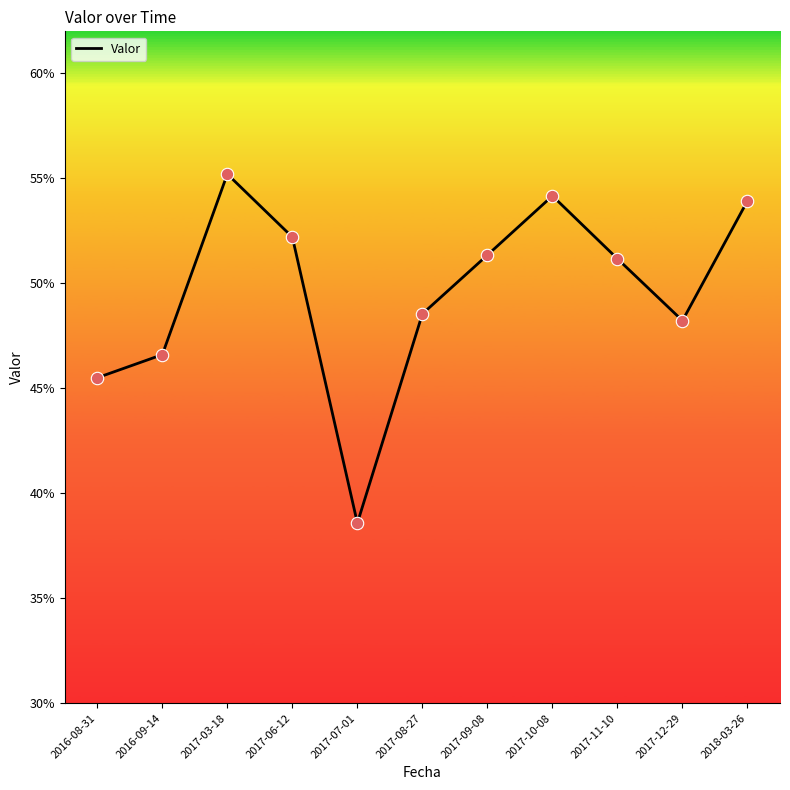

Between 2017-12-29 and 2017-07-01, which is larger?

2017-12-29